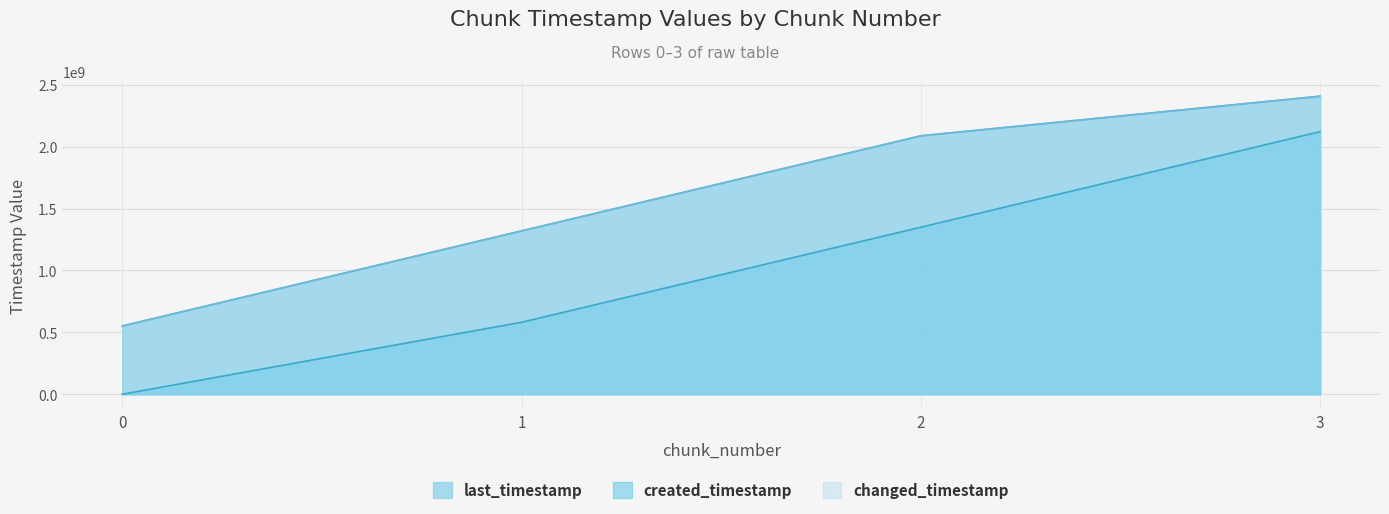

At which category is the sum across all series the highest?

3